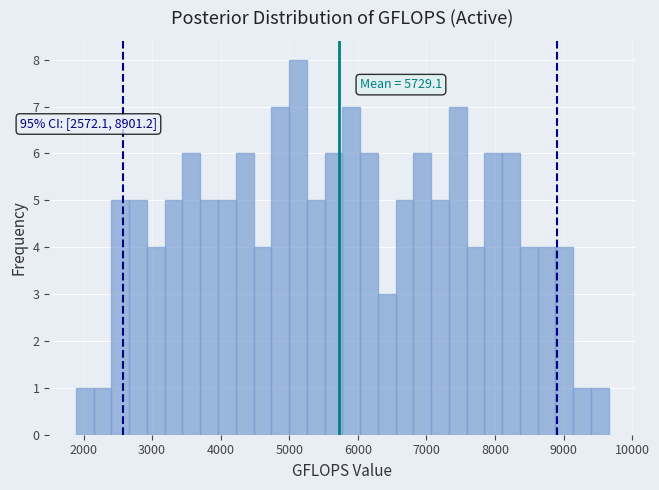

Read against the x-axis, roughly where is the centre of the tallest bar?

5100